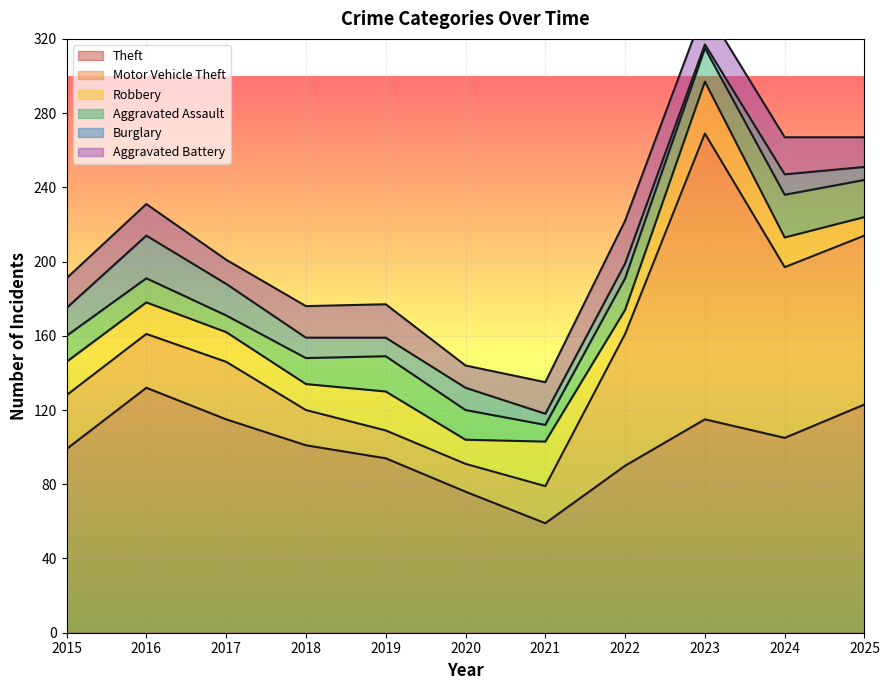

Is it true that Theft equals 105 at 2024?

True